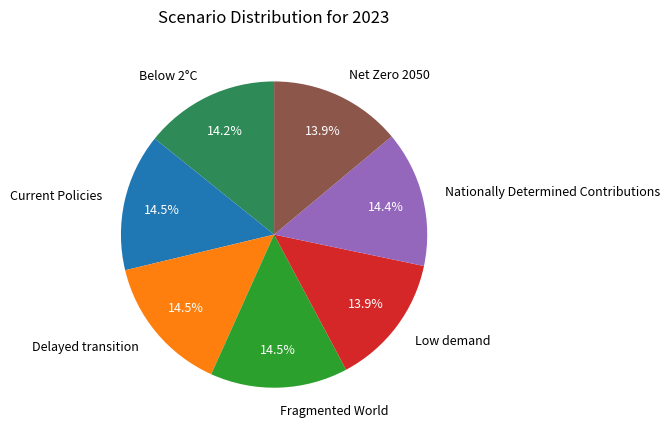

How many segments does this pie chart have?

7